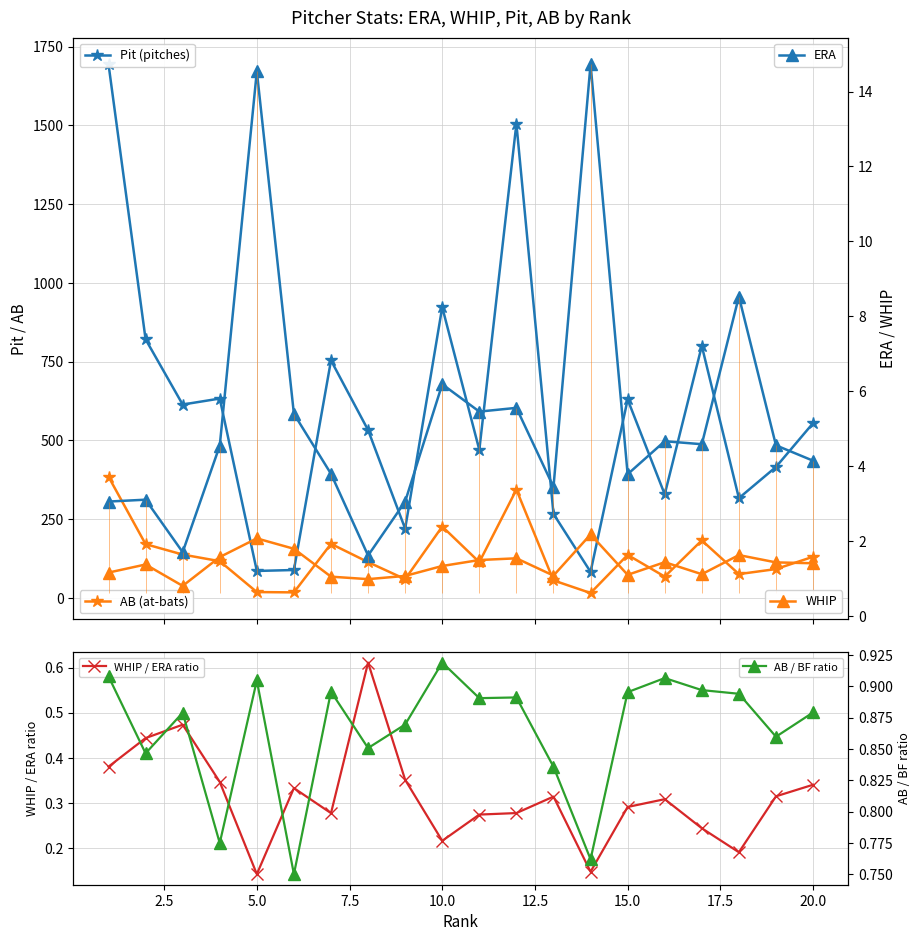

How many lines are shown in the chart?

6